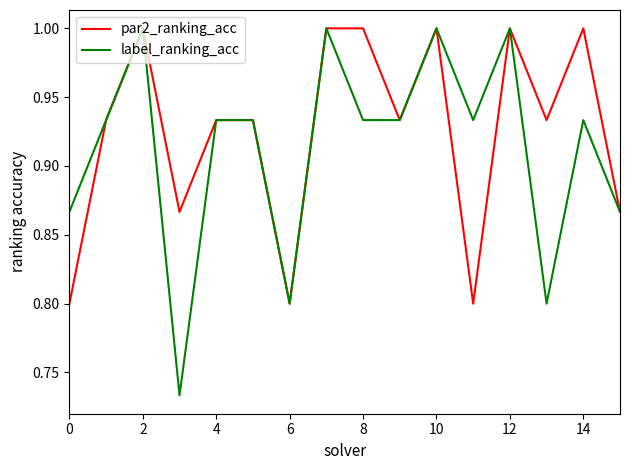

What is the sum of all par2_ranking_acc values?

14.8